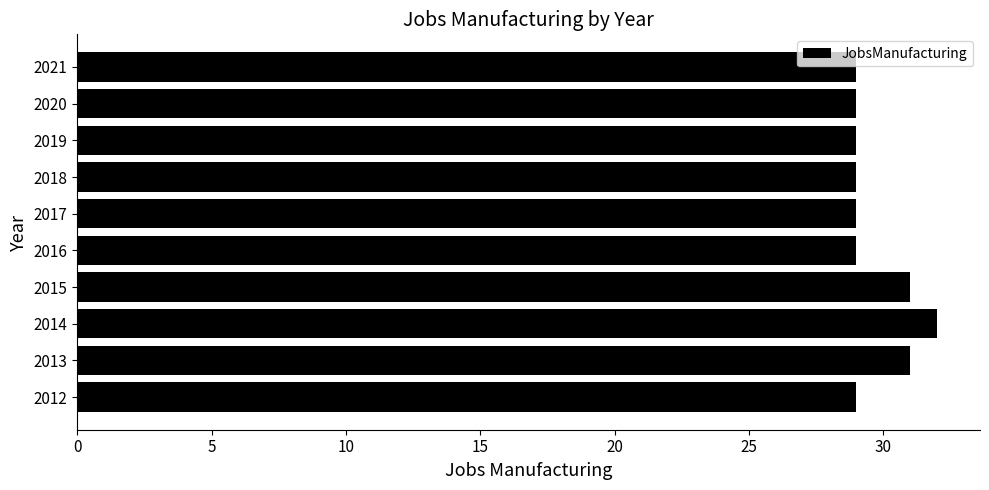

Reading bottom to top, transcribe all the data shown in this chart.

29	31	32	31	29	29	29	29	29	29